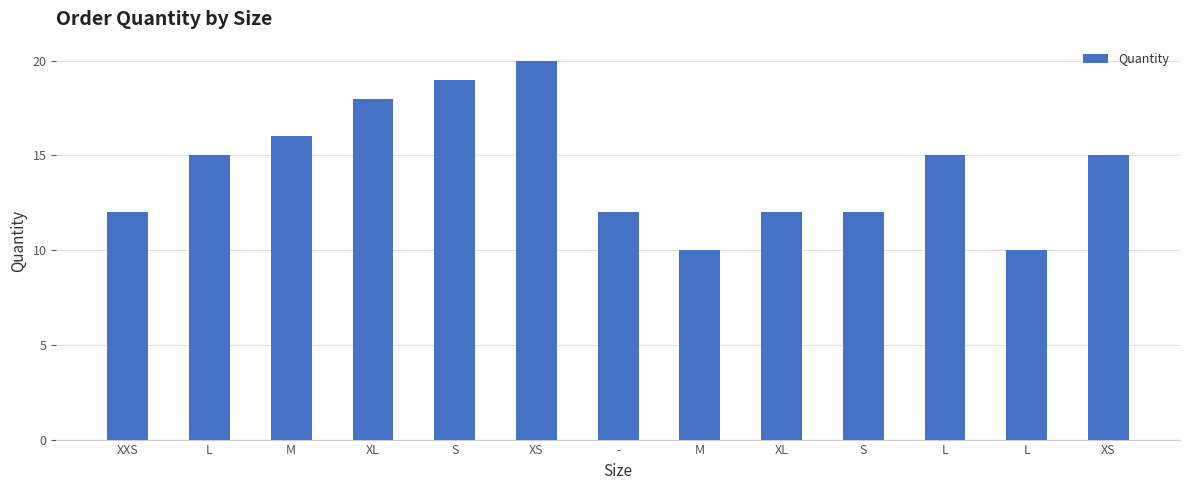

How many distinct data groups are displayed?

1